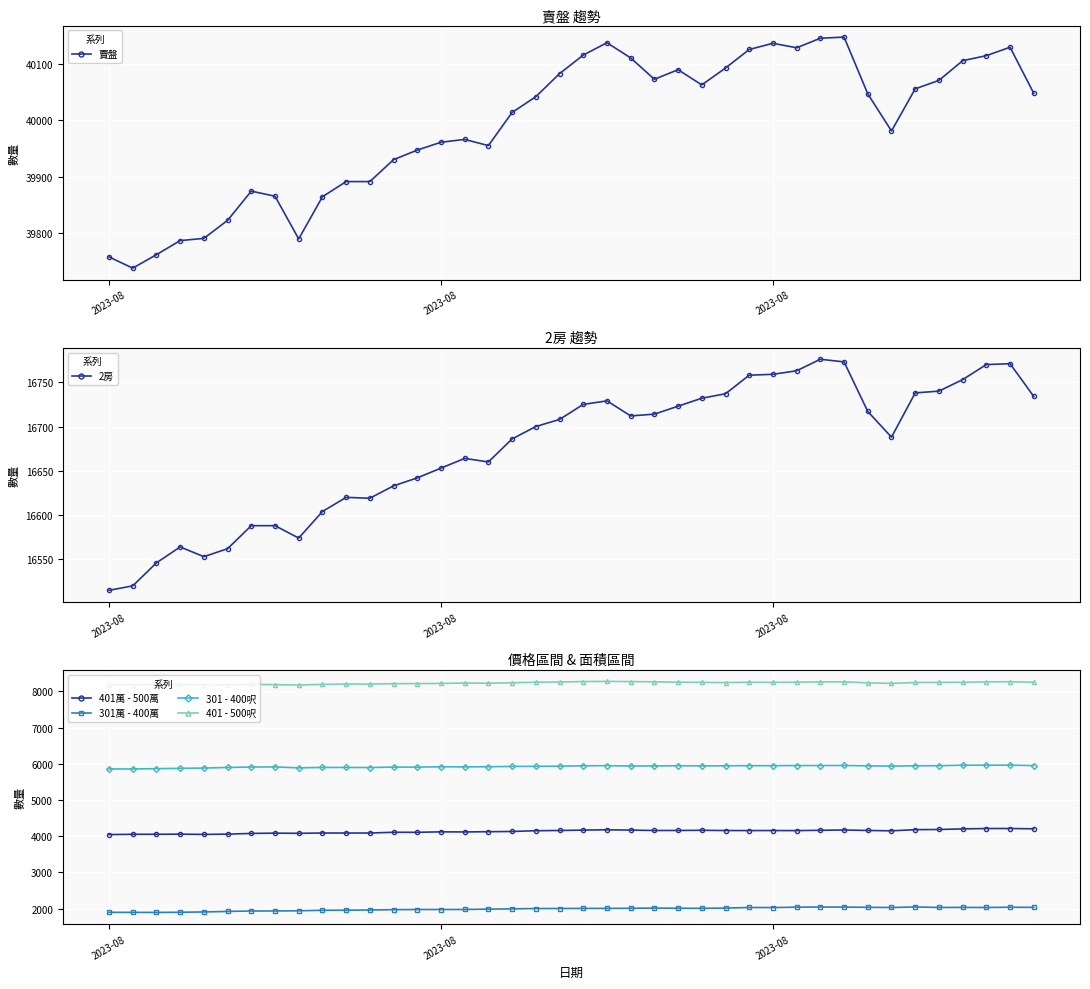

At how many categories does at least one series exceed 19696?

40